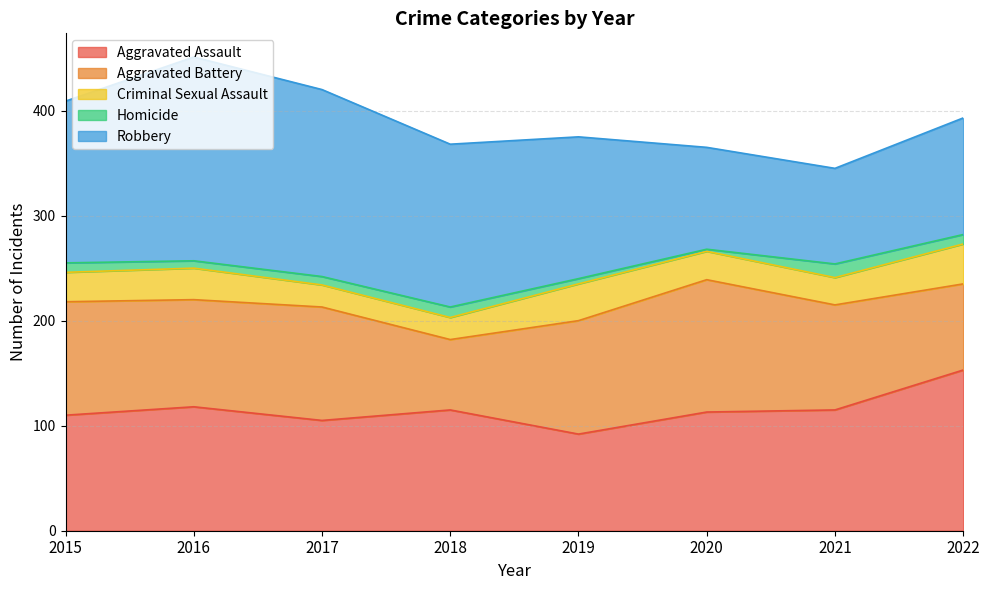

At which category is the sum across all series the highest?

2016